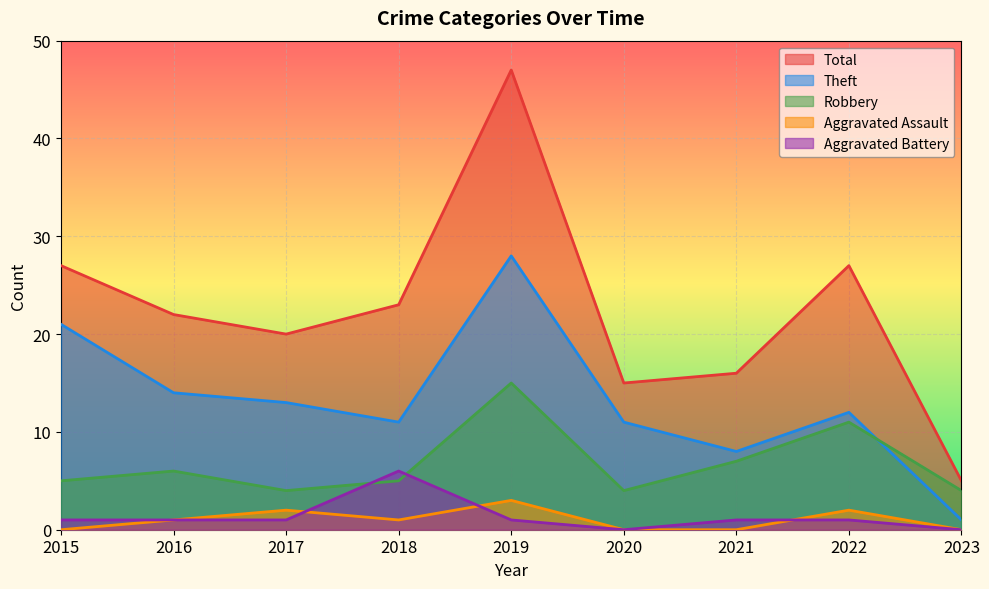

At how many categories does at least one series exceed 40?

1